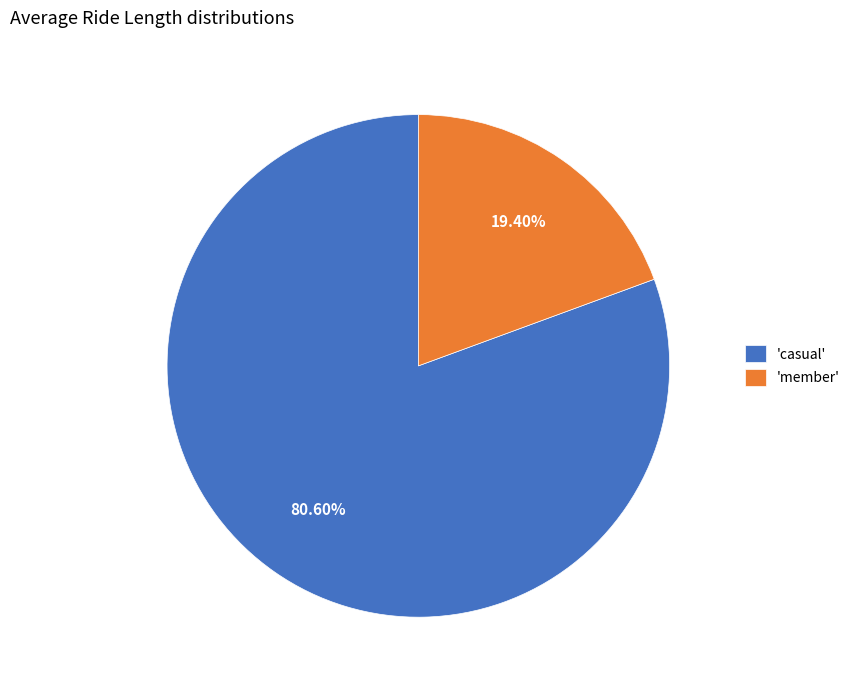

Do 'member' and 'casual' together represent more than half of the pie?

Yes